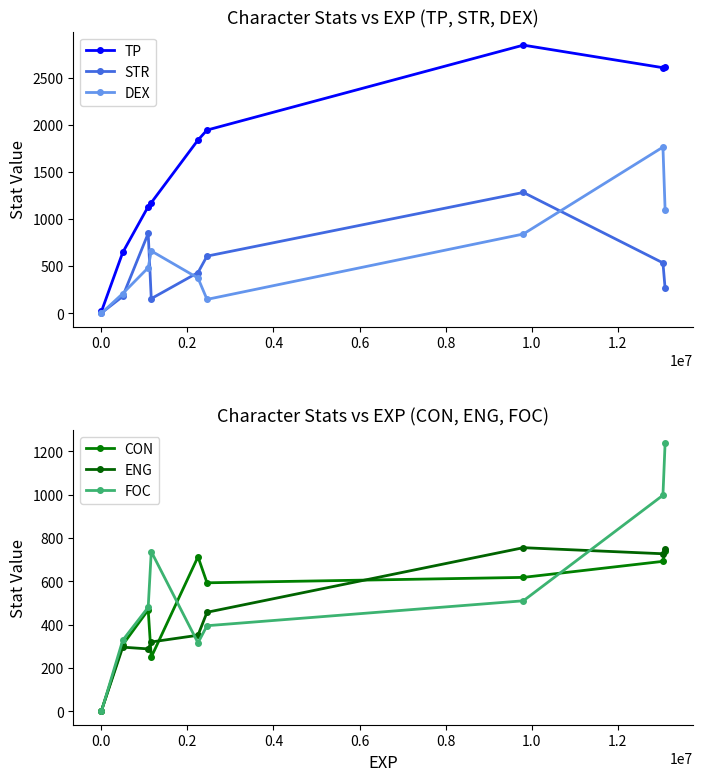

True or false: FOC has more than 1 interior local peaks.

False